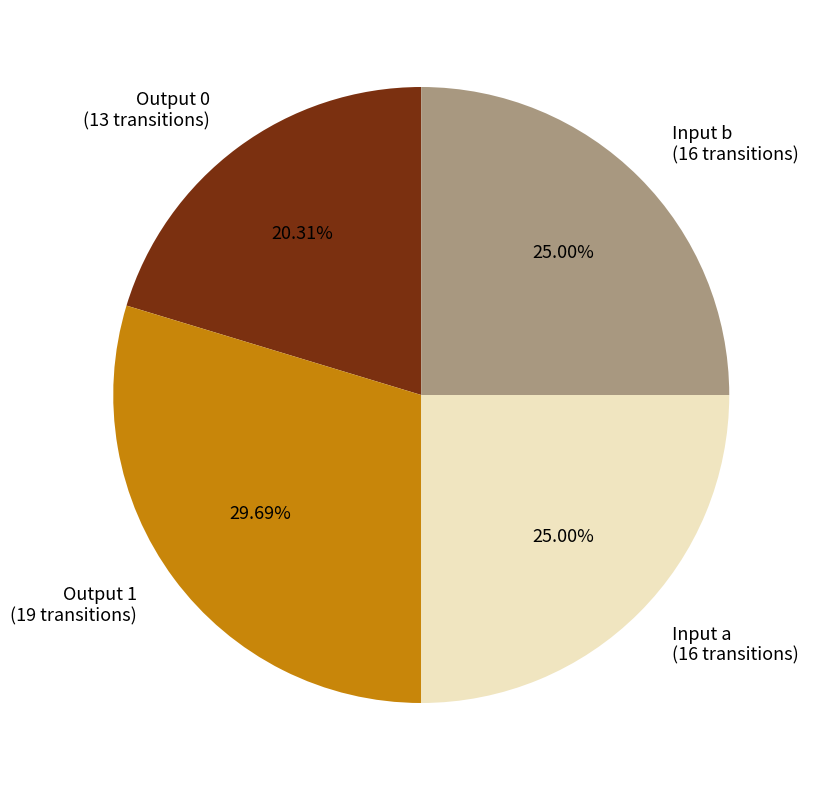

Does Output 1 (19 transitions) account for over 50% of the chart?

No